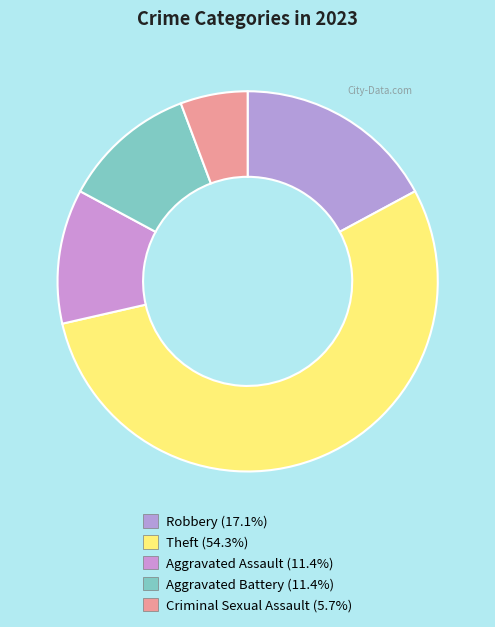

Combined, what portion of the pie is Criminal Sexual Assault and Aggravated Battery?

17.1%